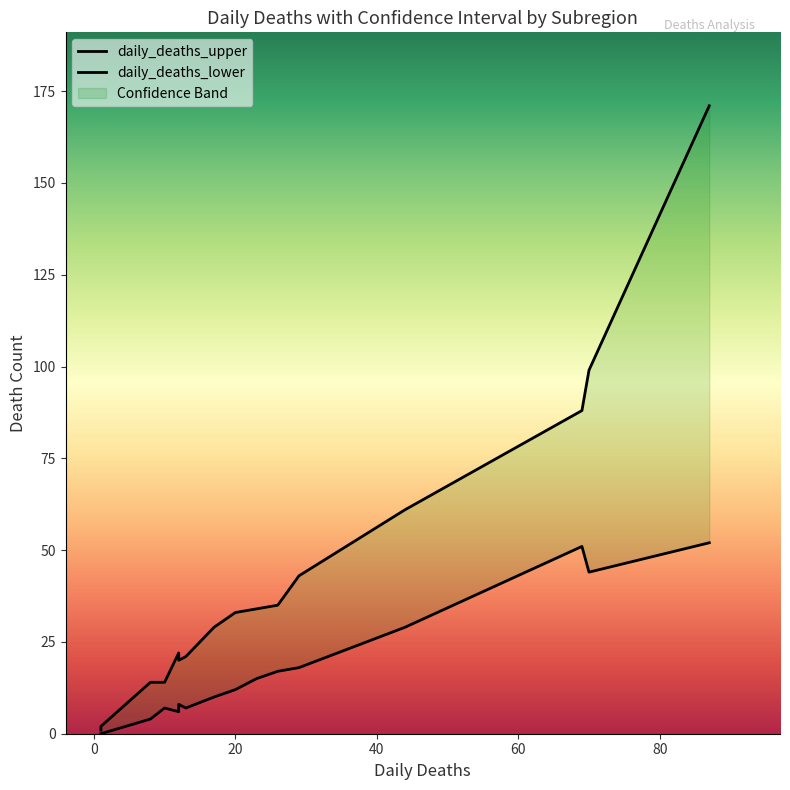

Which series has the widest spread of values?

daily_deaths_upper